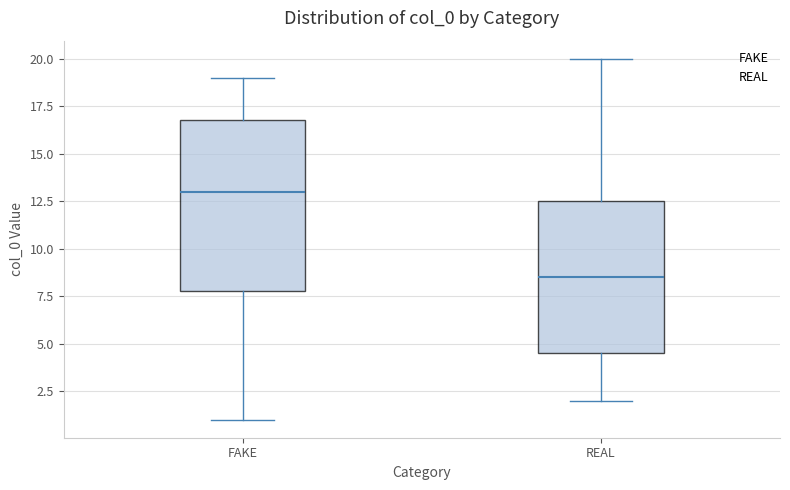

Which box's median line is the highest?

FAKE